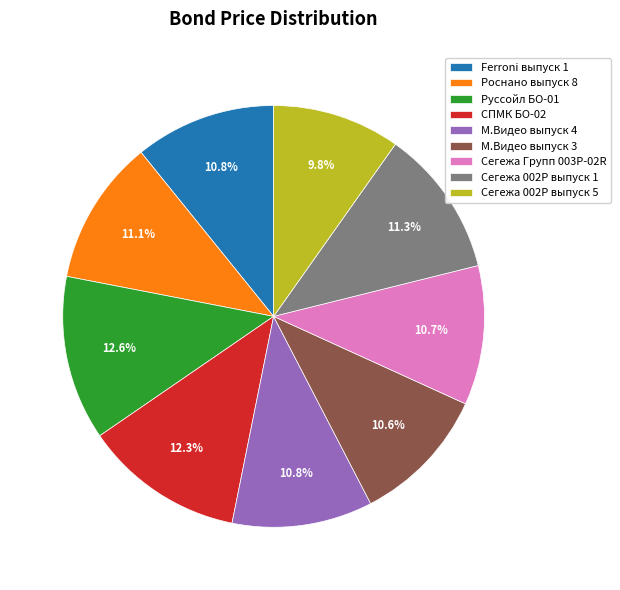

The М.Видео выпуск 4 slice represents 21% of the pie. True or false?

False